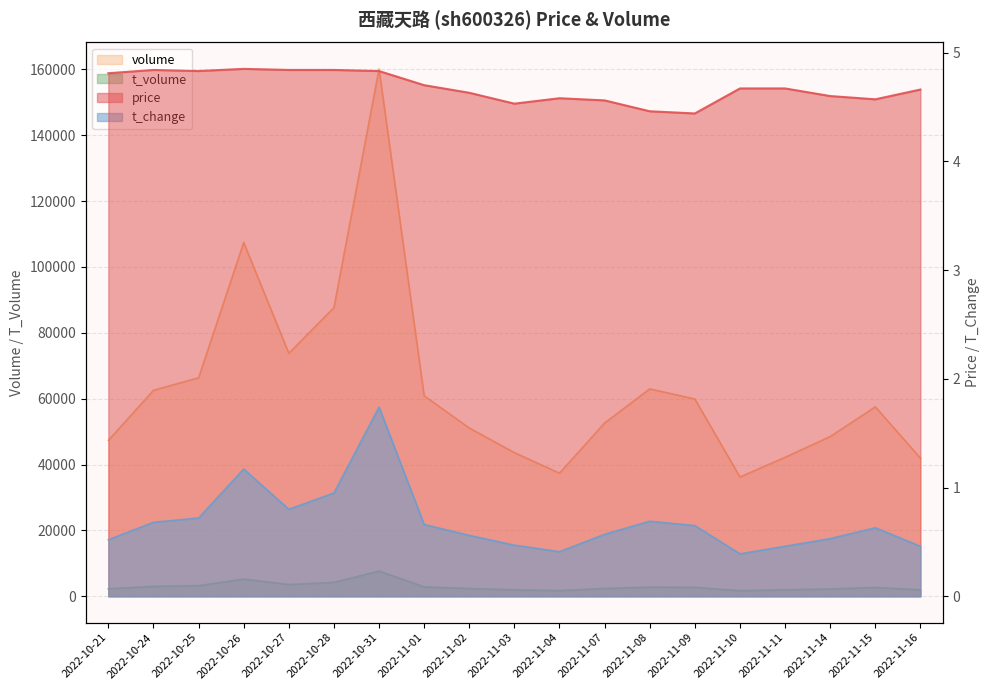

Which series changed the most between 2022-10-31 and 2022-11-09?

volume